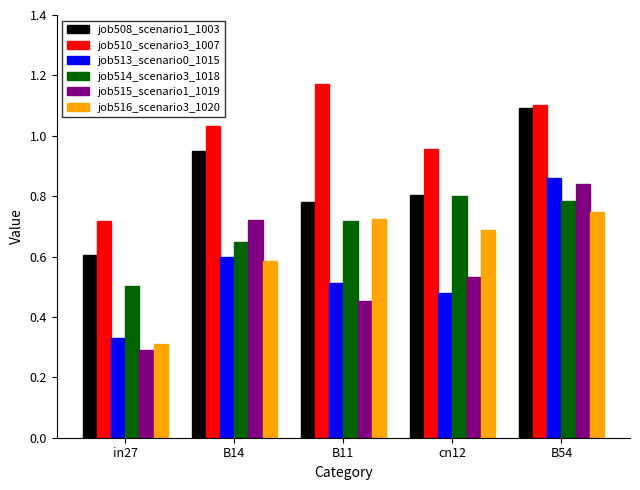

Which category has the highest value across all series?

B11